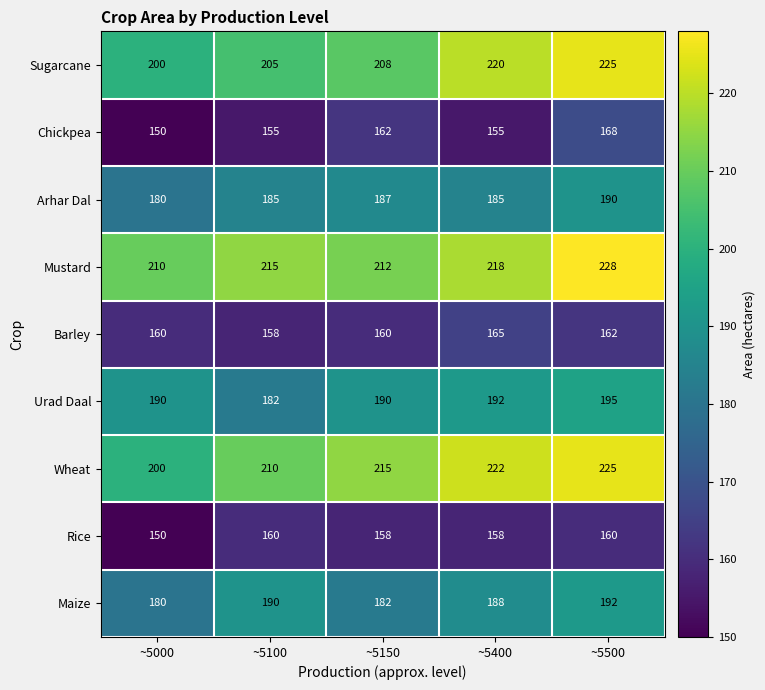

At which label is Maize closest to 186?

~5400